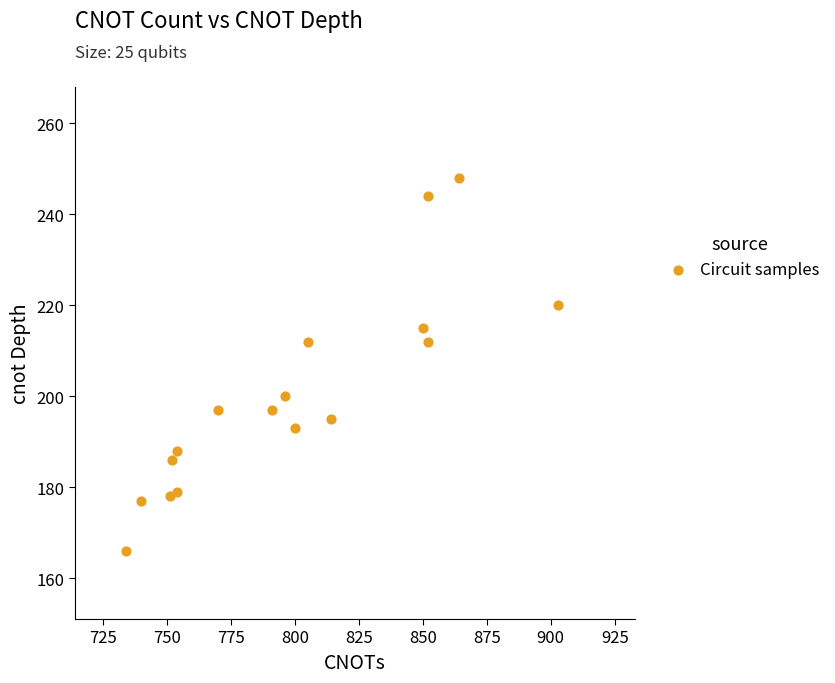

What is the range of X values (max minus min)?

169